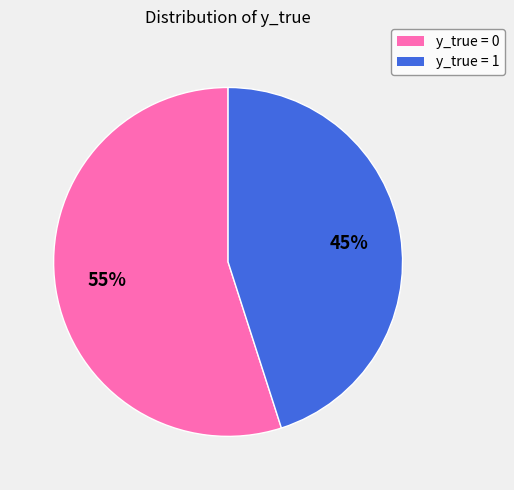

To the nearest percent, what is the difference between the largest and smallest slice percentages?

10%